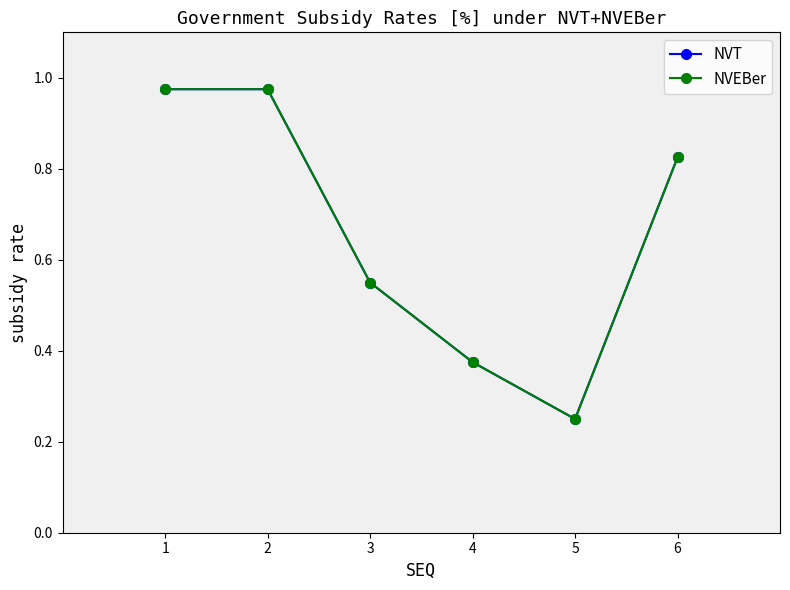

Rank the categories by NVT value from highest to lowest.

1, 2, 6, 3, 4, 5